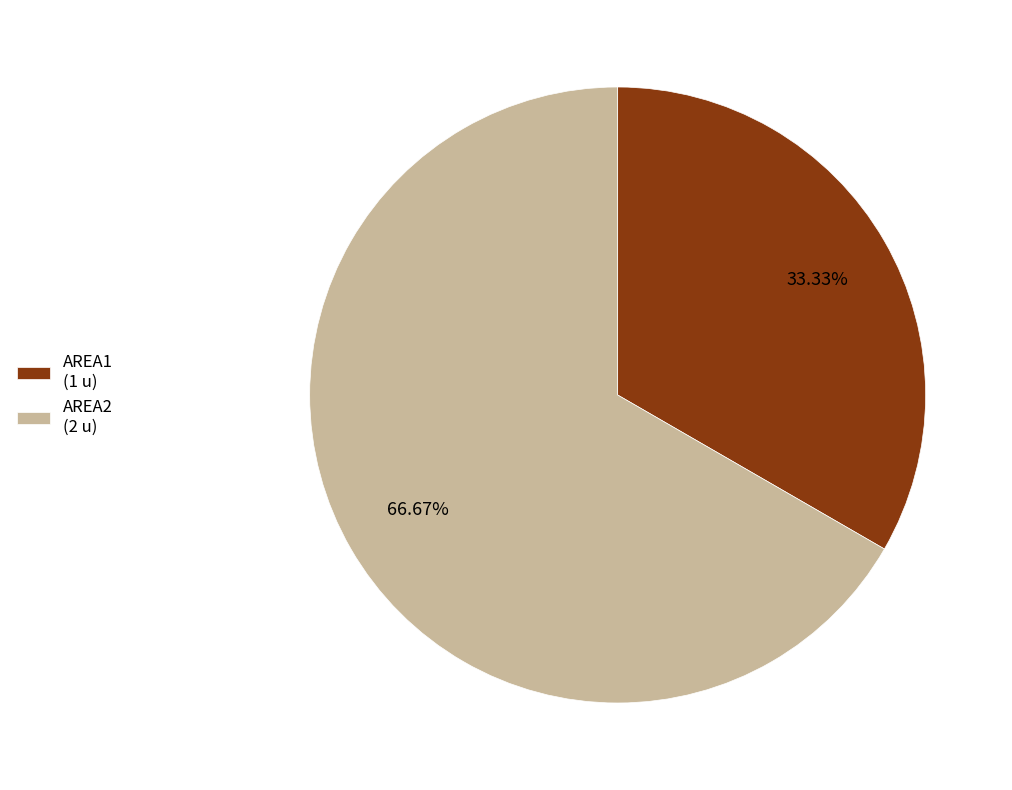

Rank the categories by value from highest to lowest.

AREA2, AREA1